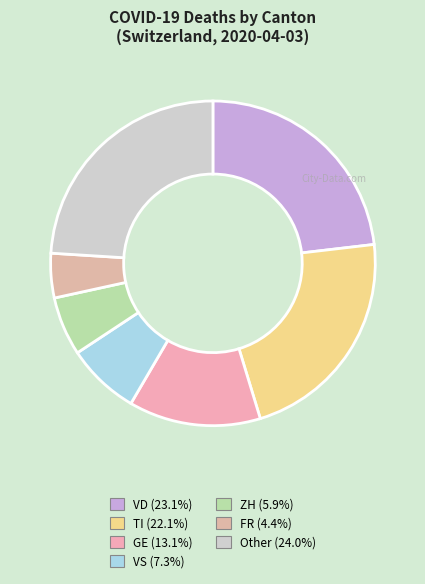

Count the number of slices in the pie.

7